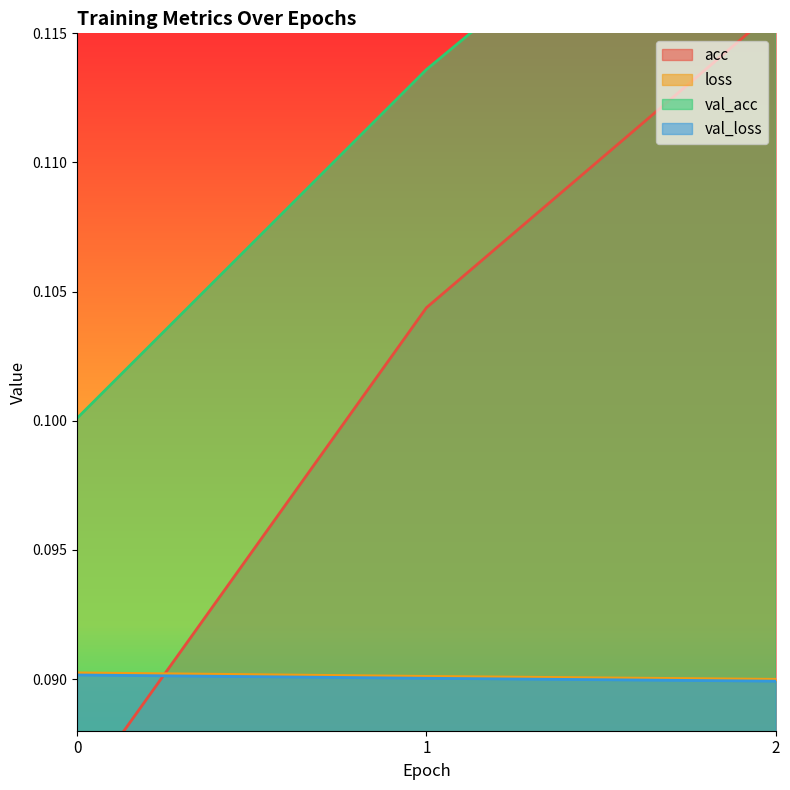

Reading left to right, extract all data points from this chart.

acc: 0.1	0.1	0.1
loss: 0.1	0.1	0.1
val_acc: 0.1	0.1	0.1
val_loss: 0.1	0.1	0.1